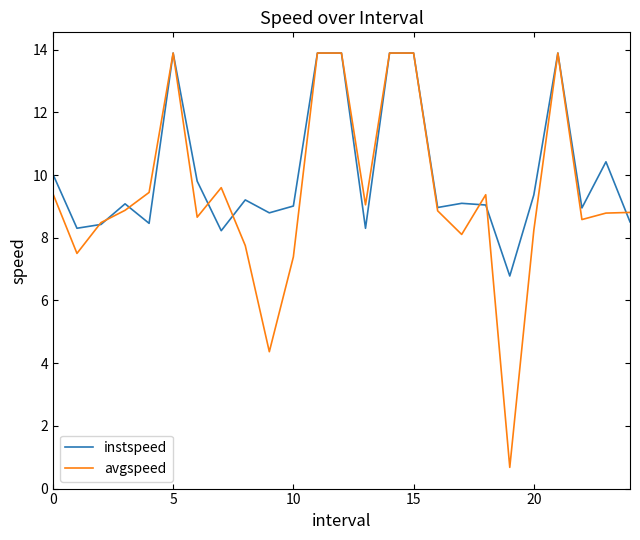

List the series in order of their overall mean, highest first.

instspeed, avgspeed